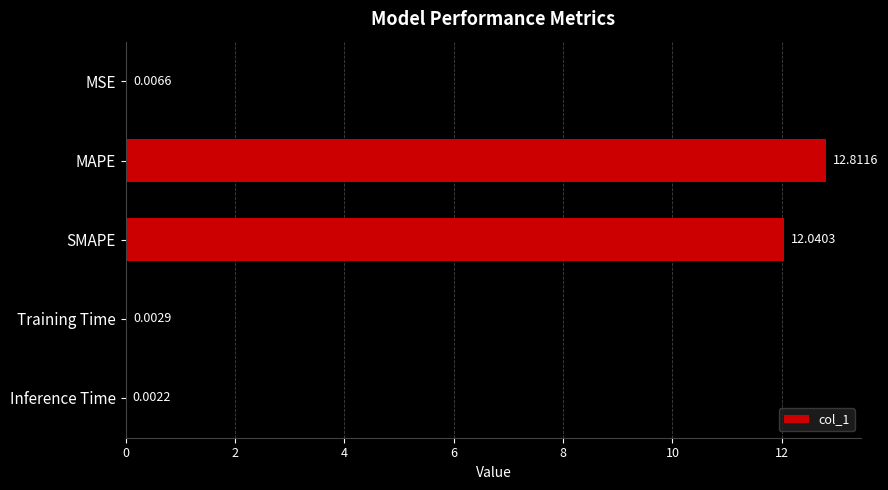

What is the sum of all values?

24.9